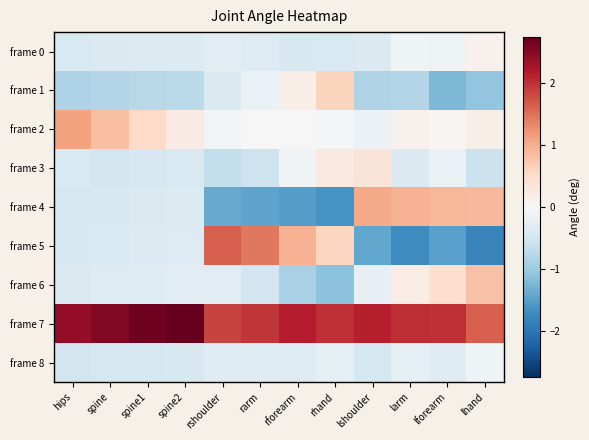

What is the spread (max minus min) of values at lshoulder?

3.6